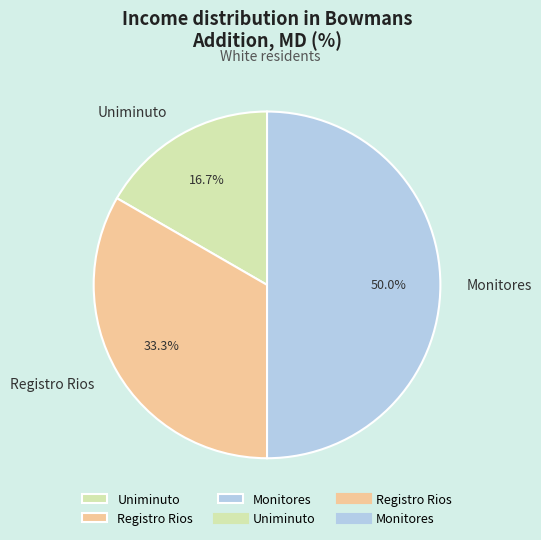

To the nearest percent, what is the difference between the Registro Rios and Uniminuto slice percentages?

17%